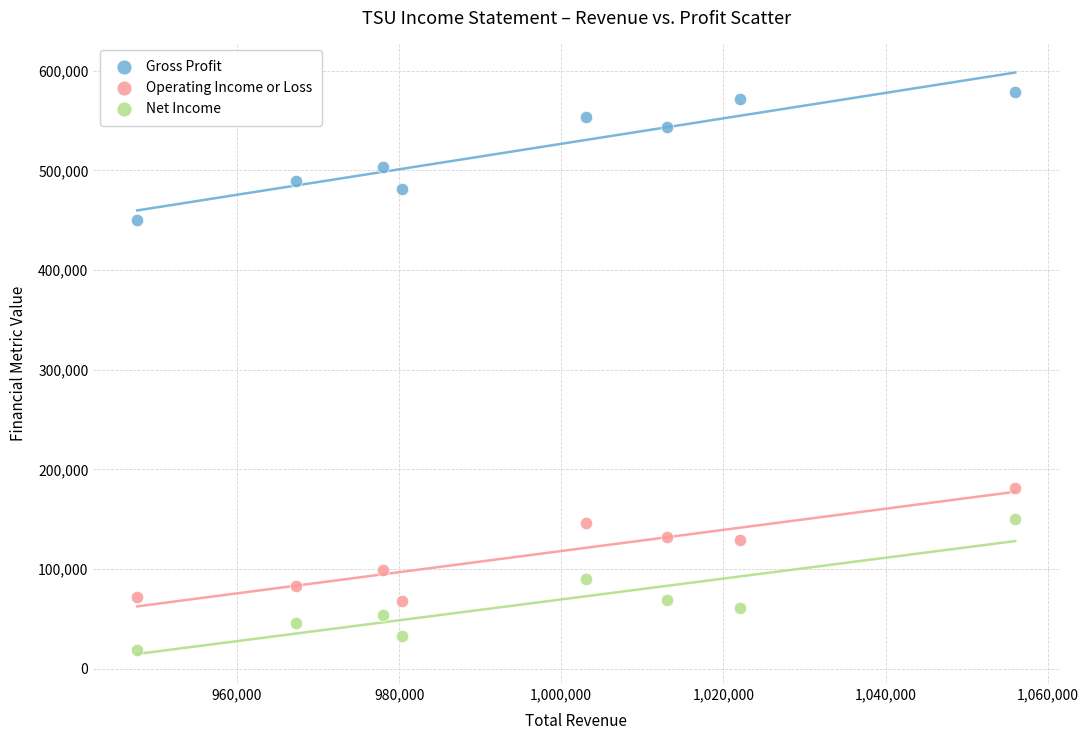

In the Gross Profit series, what Y value is closest to 514600?

503400